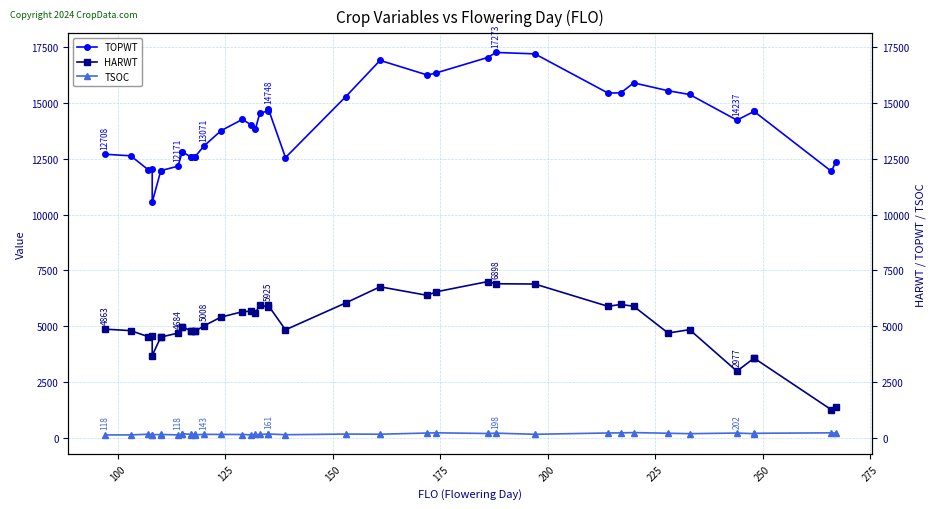

How many interior local valleys does the TSOC series have?

10